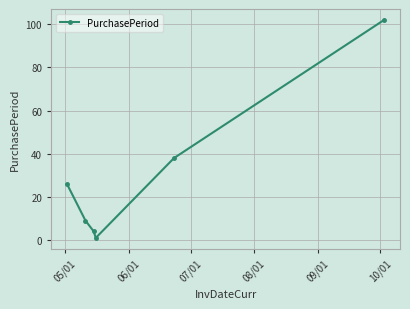

What is the difference between the second highest and second lowest values?

34